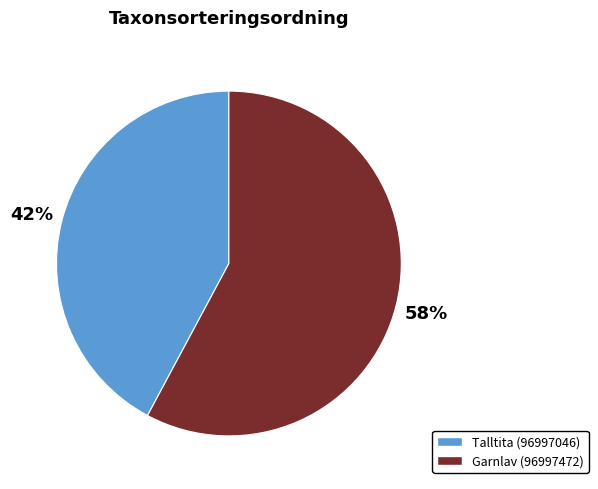

Which slice is the smallest?

Talltita (96997046)